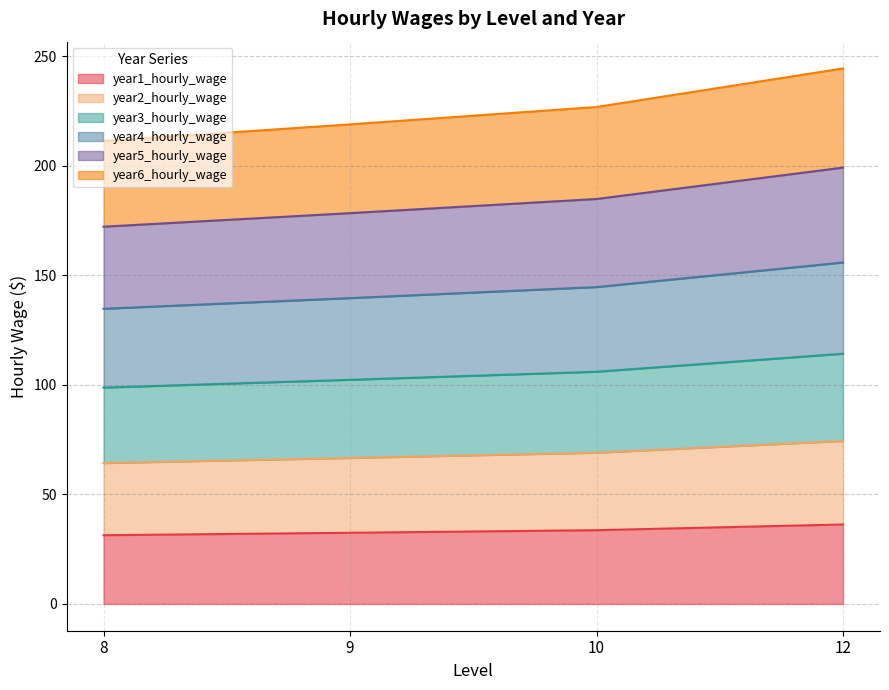

The value of year1_hourly_wage at 9 is 32.5. True or false?

True